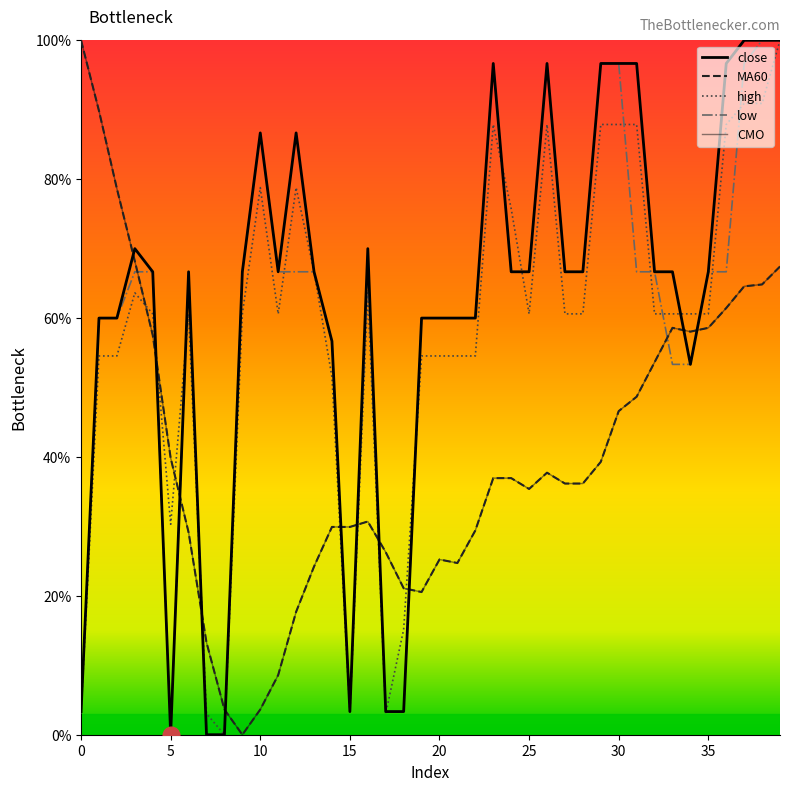

True or false: CMO and MA60 cross at least once.

False